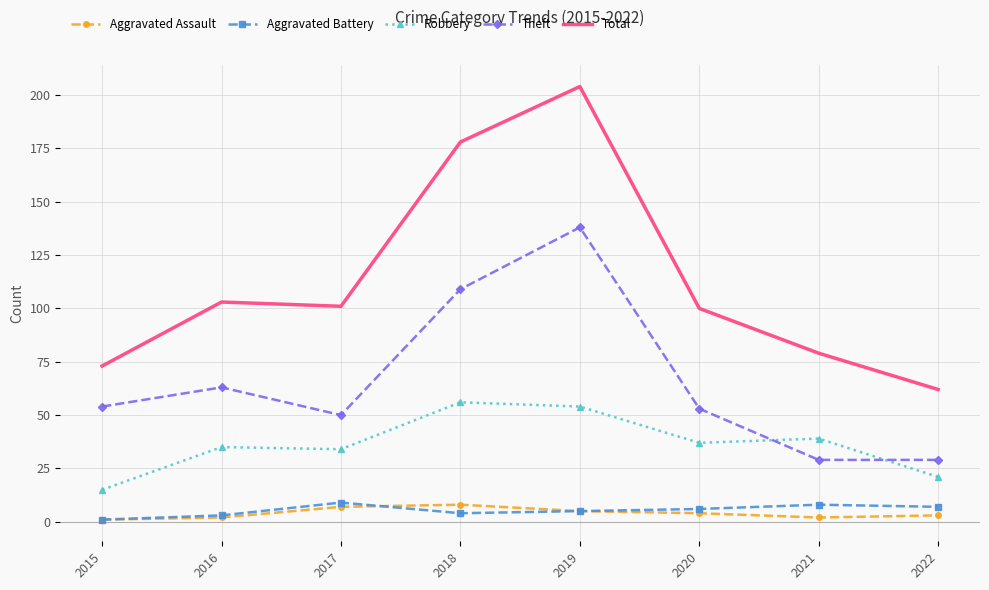

Which series has the widest spread of values?

Total